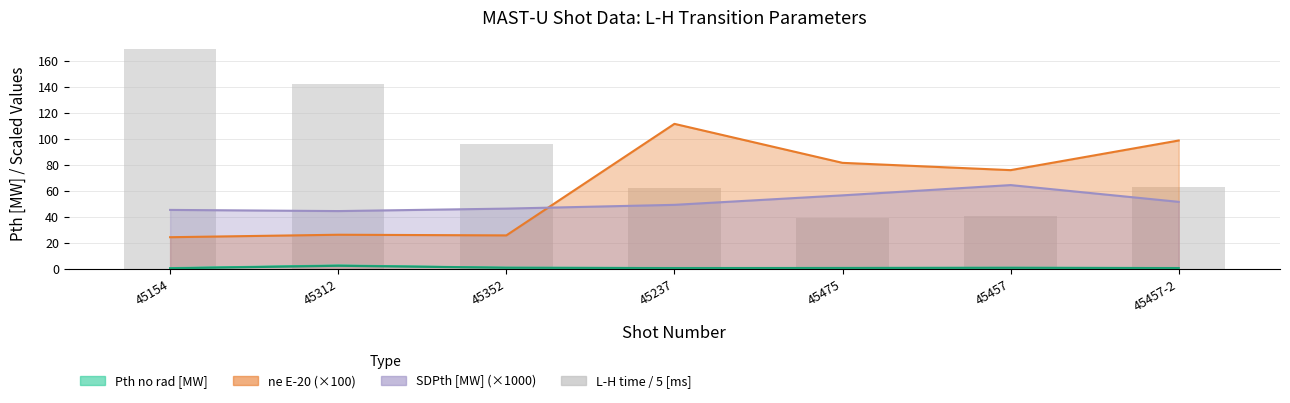

How many values in the L-H time/5 [ms] series exceed 63?

4